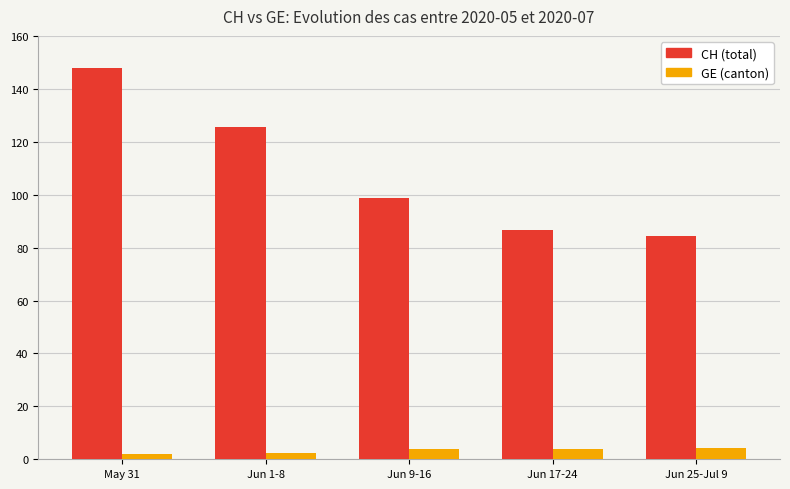

What is the label of the 1st bar from the right?

Jun 25-Jul 9